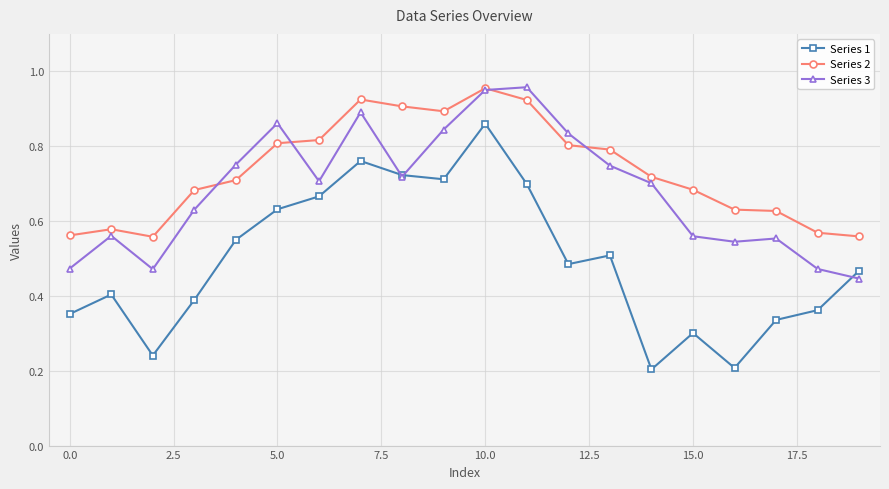

In Series 3, how many points are higher than both neighbors (excluding endpoints)?

5